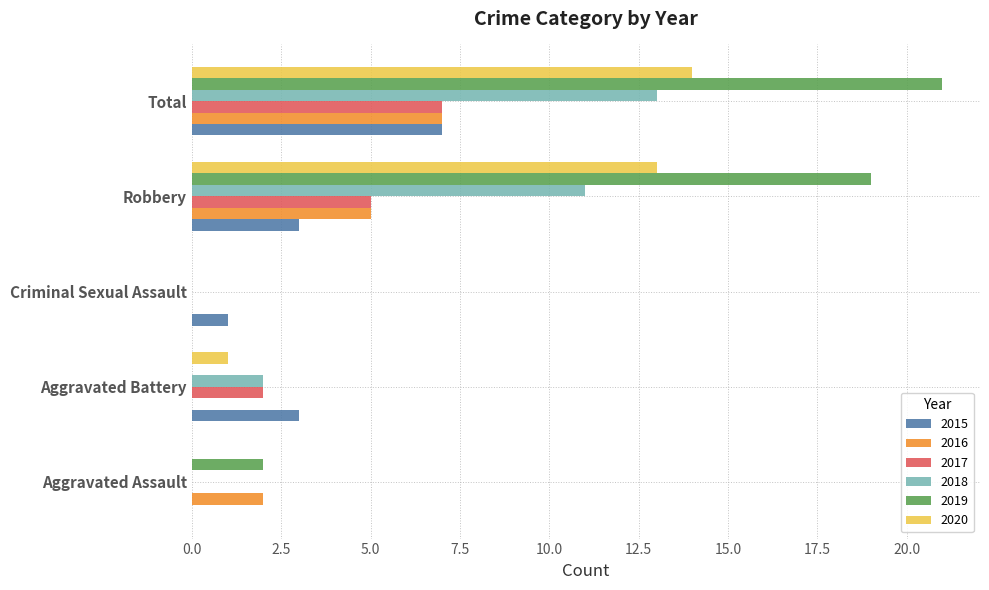

Which series changed the most between Aggravated Assault and Robbery?

2019